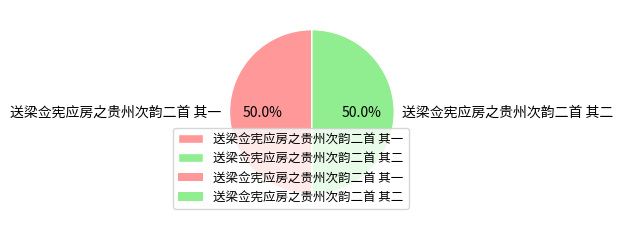

To the nearest percent, what percentage of the pie is 送梁佥宪应房之贵州次韵二首 其一?

50%